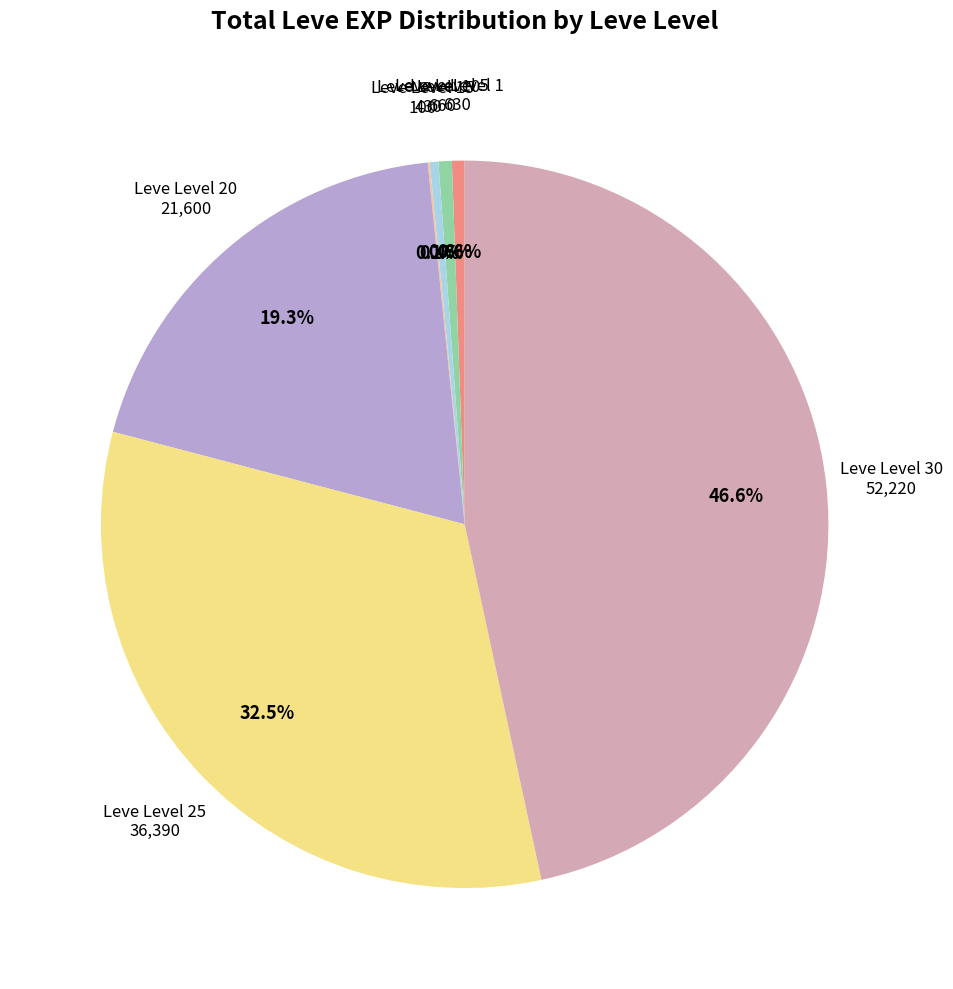

To the nearest percent, what is the average slice percentage?

14%